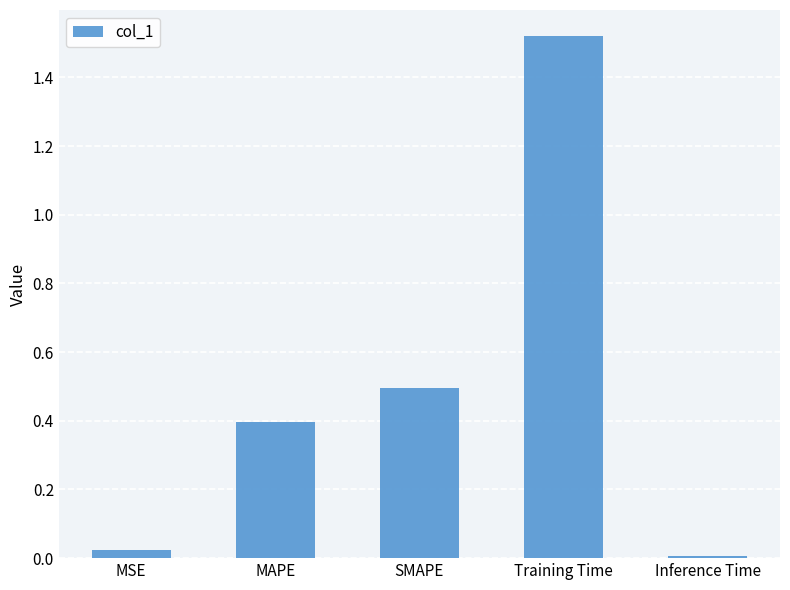

What is the average value?

0.5